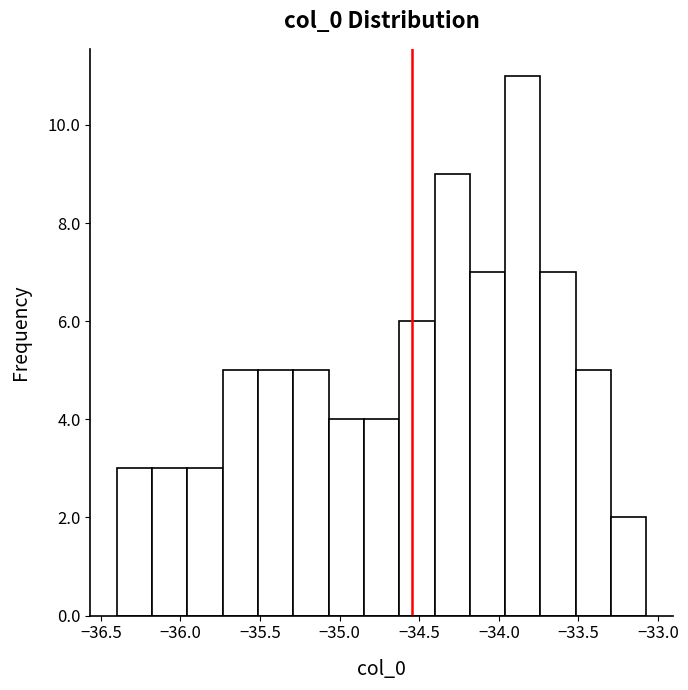

How tall is the bar that spans -34.85 to -34.65 on the x-axis? Neither the bar edges nor the heights are printed on the chart, so give them approximately, as read against the axes.

4